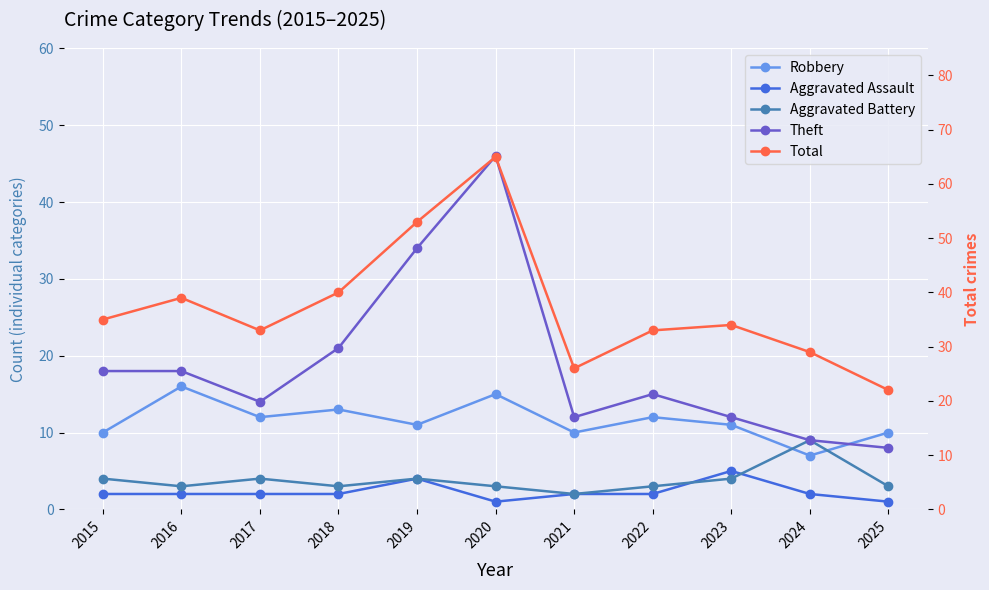

What is the smallest value displayed?

1